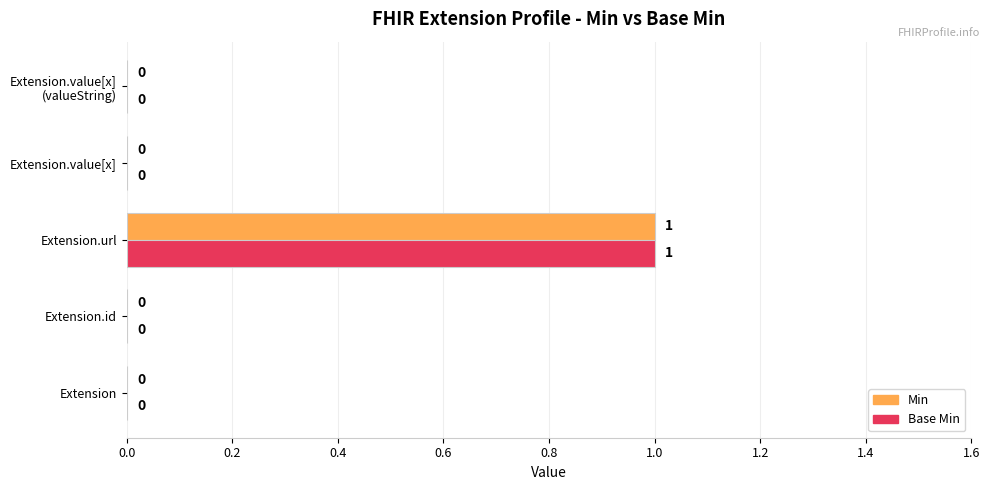

How many Min values are between 0 and 1?

5